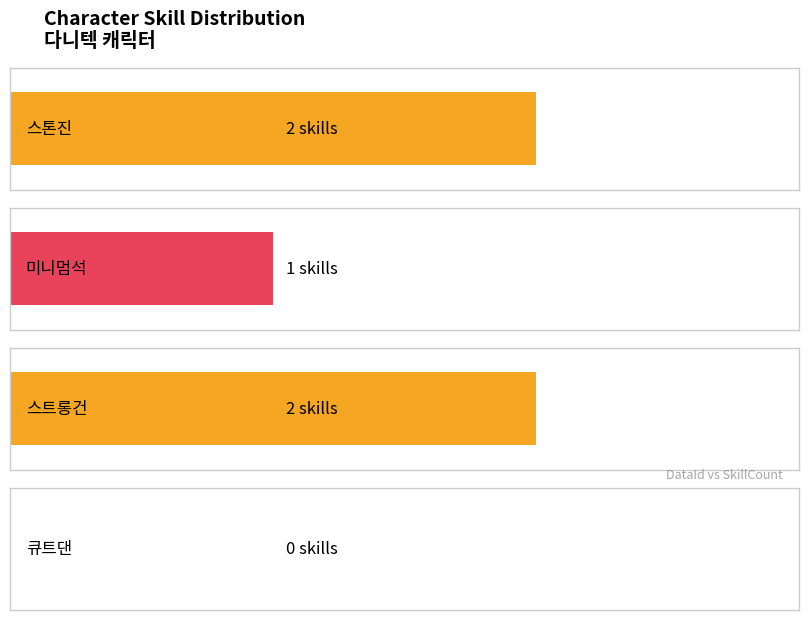

How many values are between 1 and 2?

3